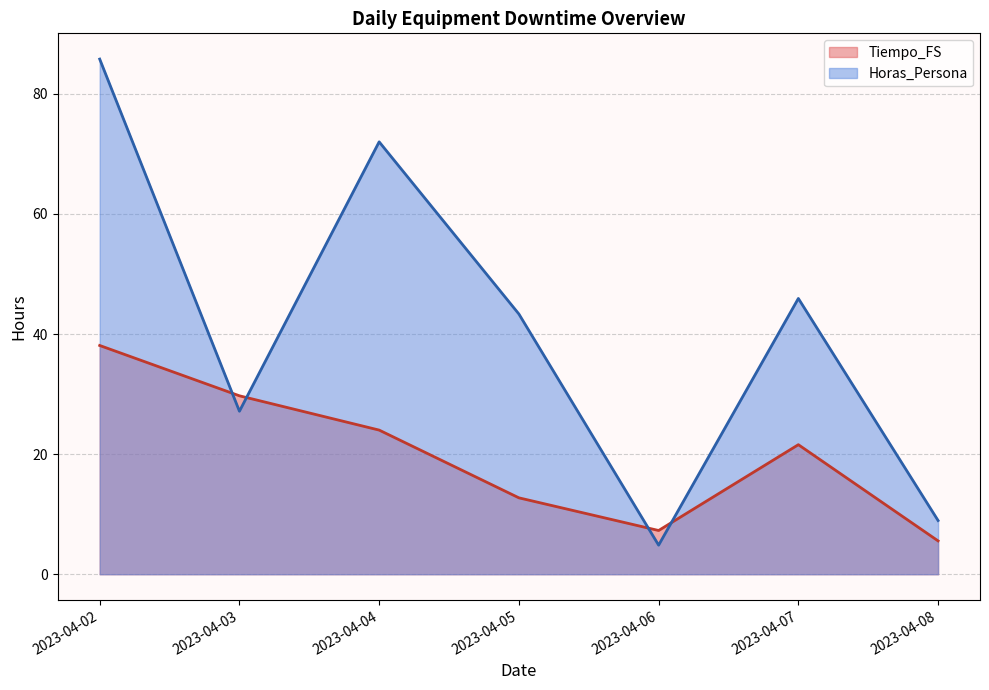

True or false: Tiempo_FS and Horas_Persona cross at least once.

True